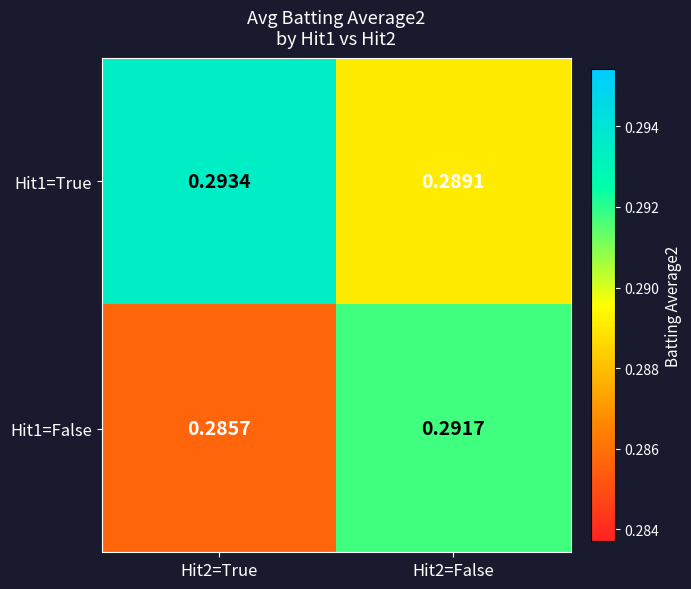

Is the value of Hit1=True at Hit2=False greater than the value of Hit1=False at Hit2=False?

No